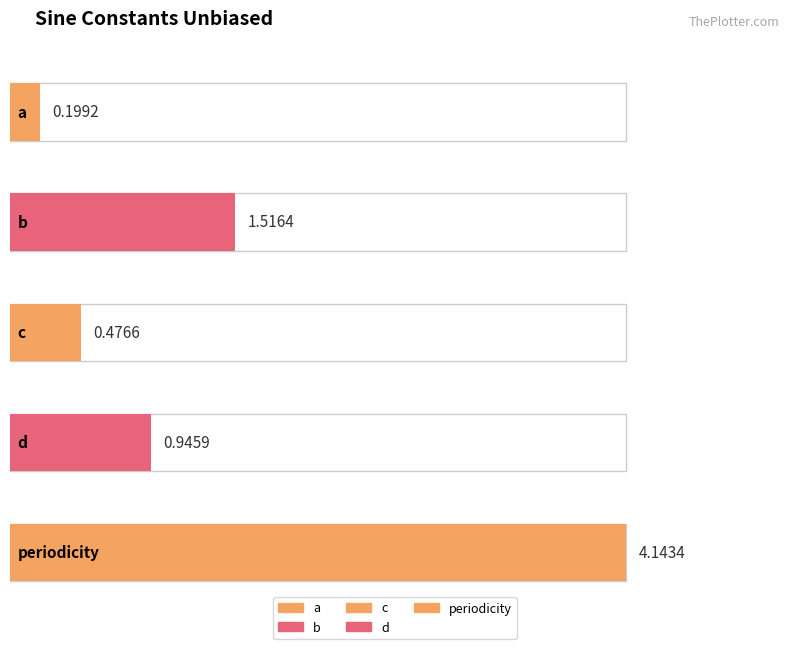

What is the change in value from a to b?

+1.3